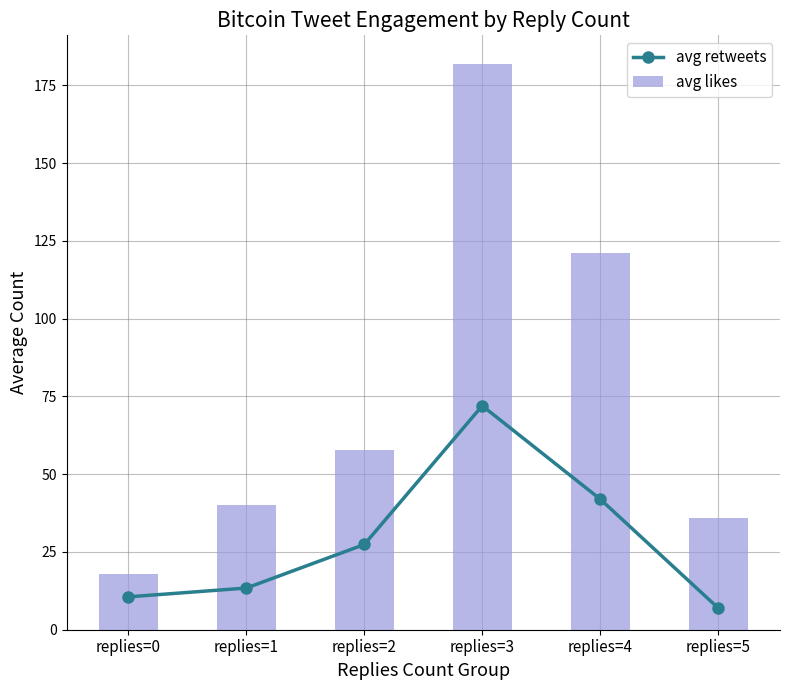

Reading left to right, extract all data points from this chart.

avg retweets: replies=0=10.6	replies=1=13.4	replies=2=27.4	replies=3=72.0	replies=4=42.0	replies=5=7.0
avg likes: replies=0=17.9	replies=1=40.0	replies=2=57.8	replies=3=182.0	replies=4=121.0	replies=5=36.0